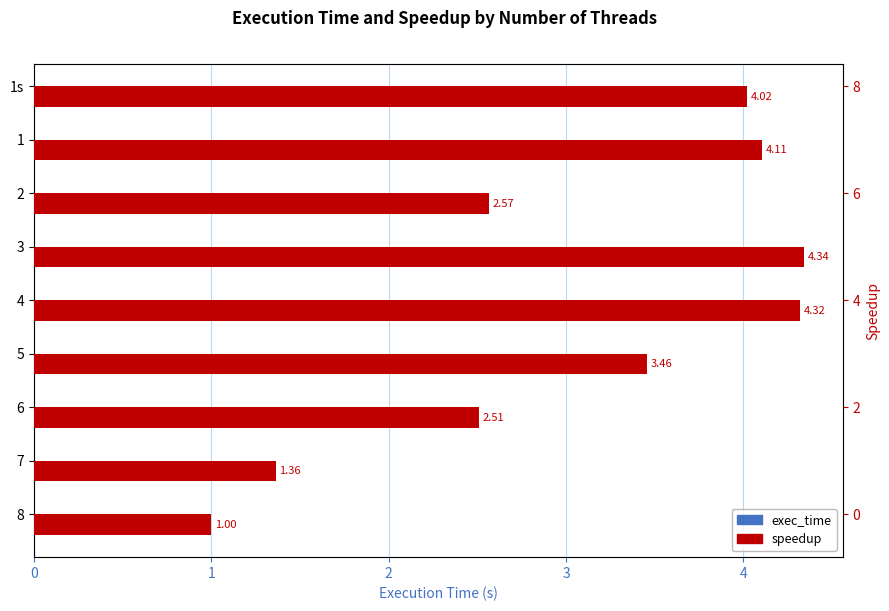

What is the difference between the maximum and minimum values in the exec_time series?

0.1